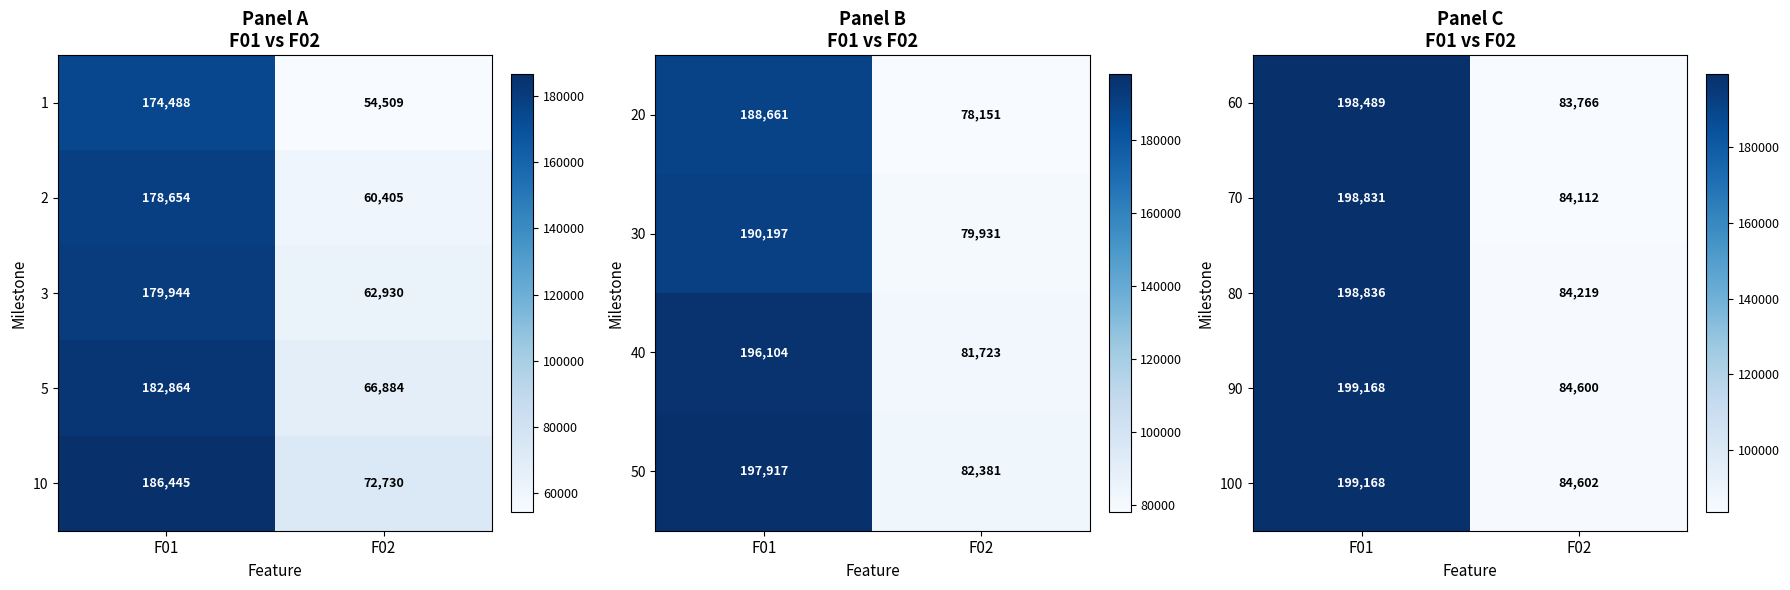

What is the spread (max minus min) of values at F02?

835.7